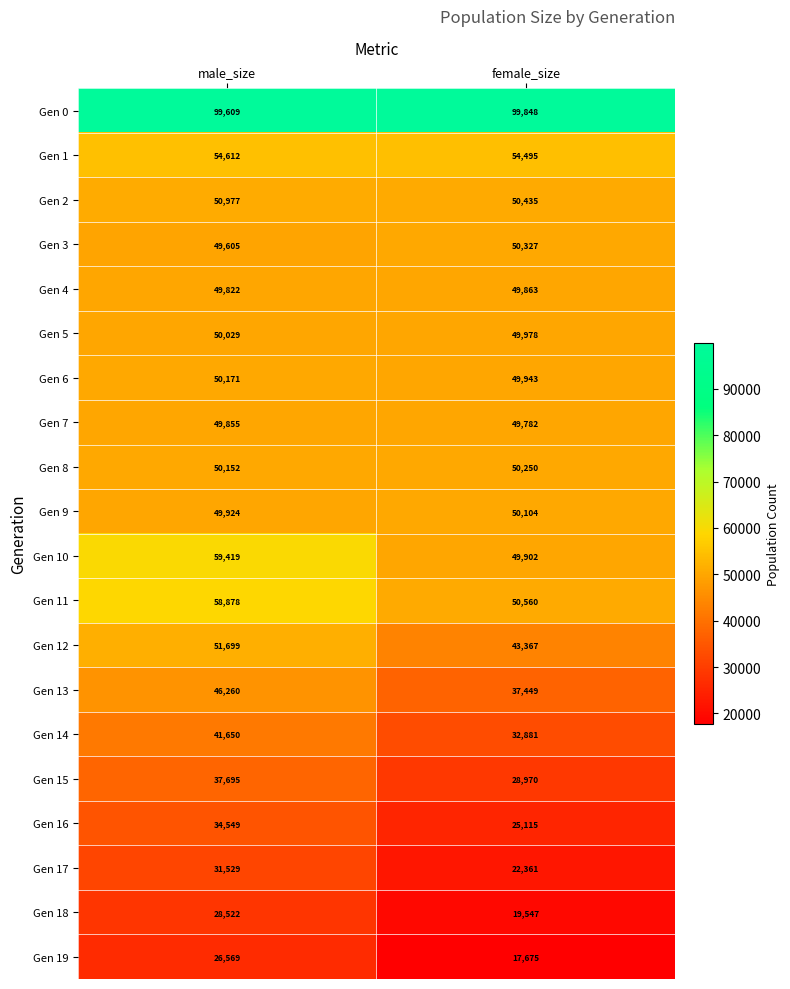

The value of Gen 19 at male_size is 37476. True or false?

False